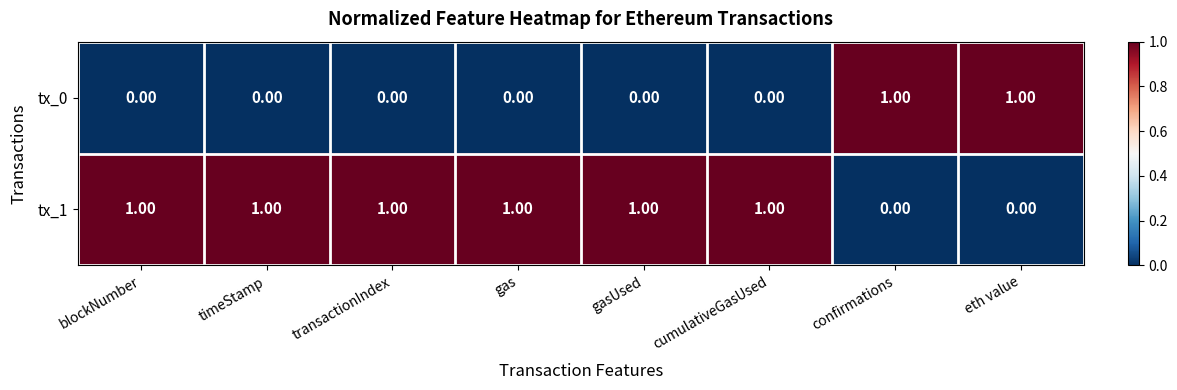

What is the sum of all tx_1 values?

6